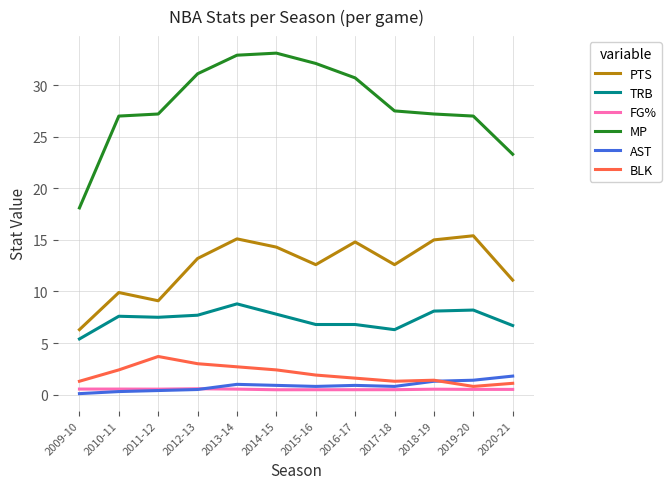

The AST series shows 1.3 at 2018-19. True or false?

True